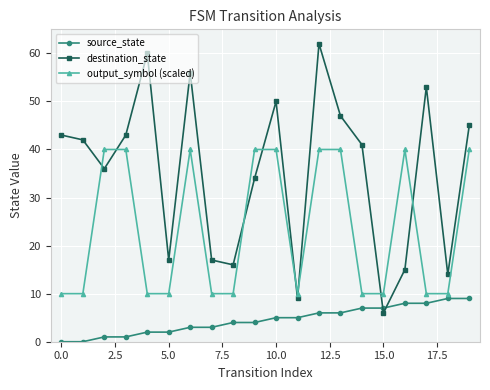

Which series has the widest spread of values?

destination_state